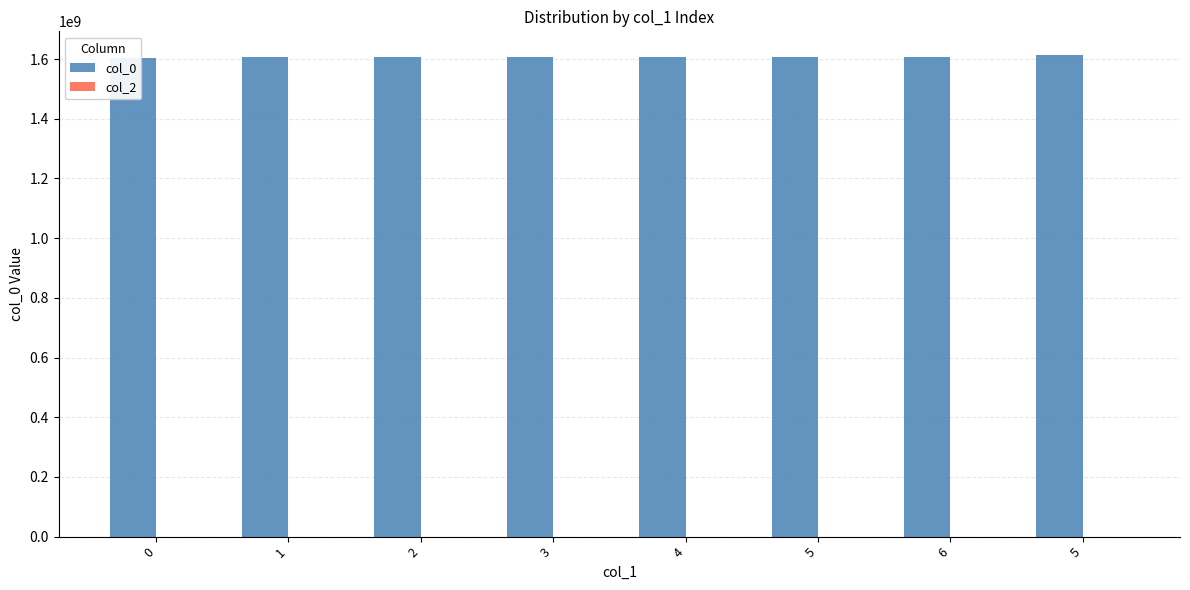

Which category has the highest value across all series?

5